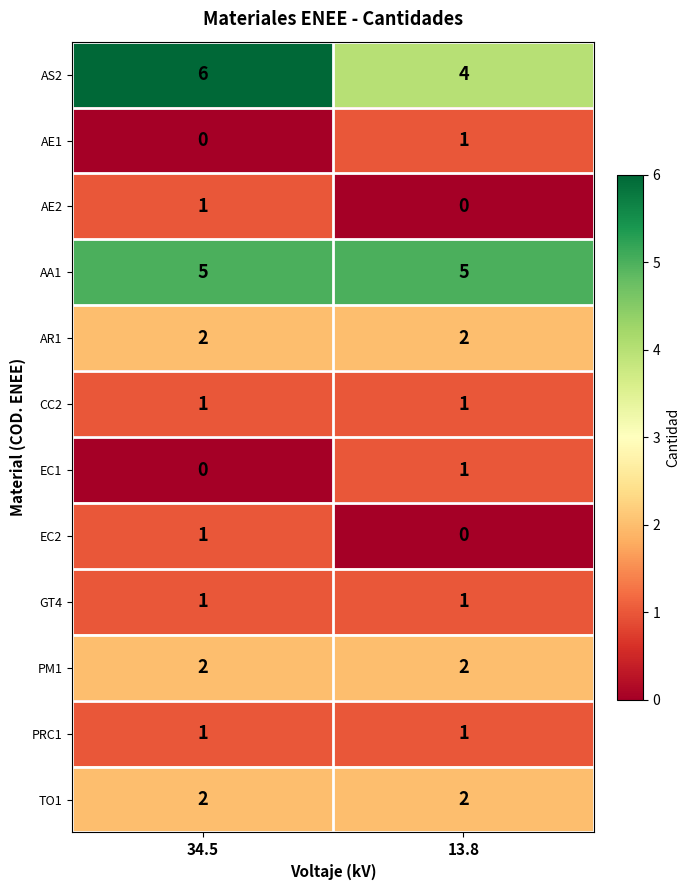

Read the AS2 value at 13.8.

4